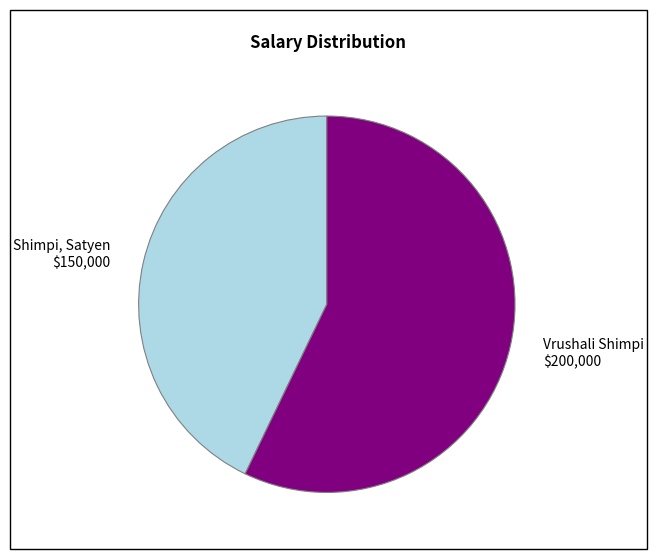

Which has a higher value, Vrushali Shimpi or Shimpi, Satyen?

Vrushali Shimpi